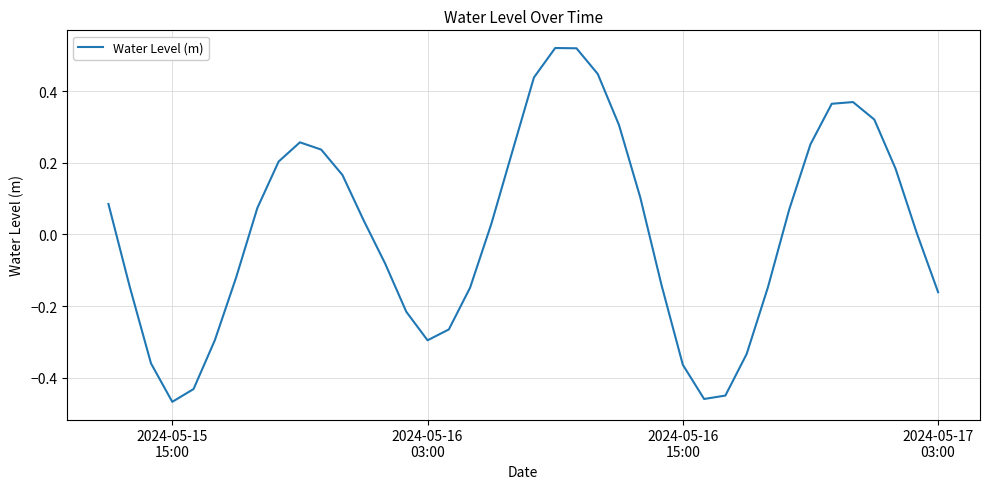

What is the difference between the maximum and minimum values?

1.0